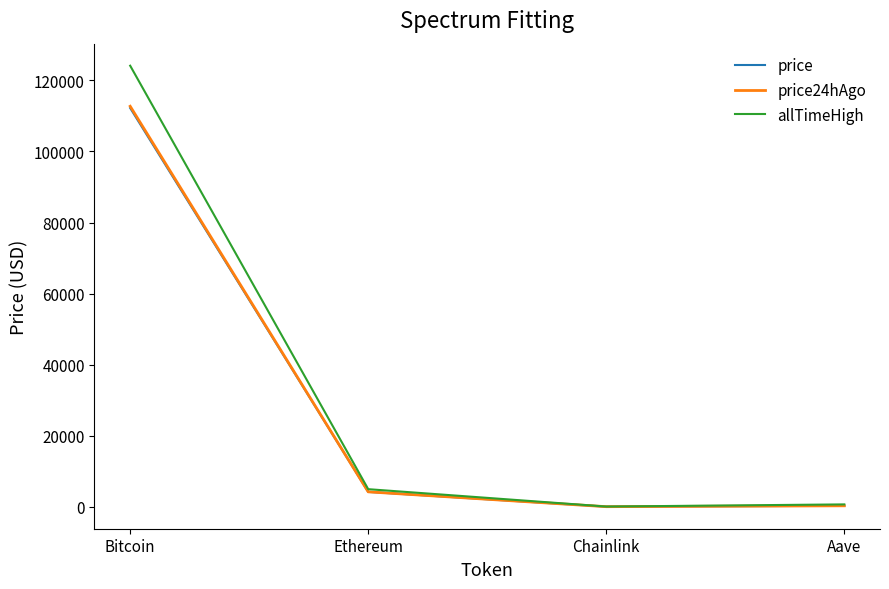

What is the total value across all series at Bitcoin?

349056.0